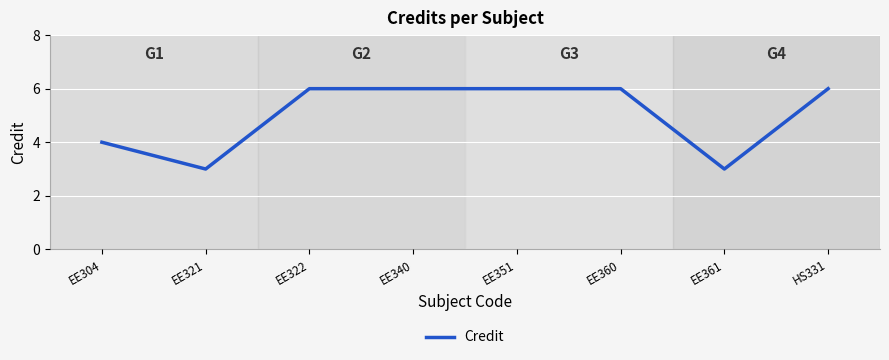

The value at EE360 is 6. True or false?

True